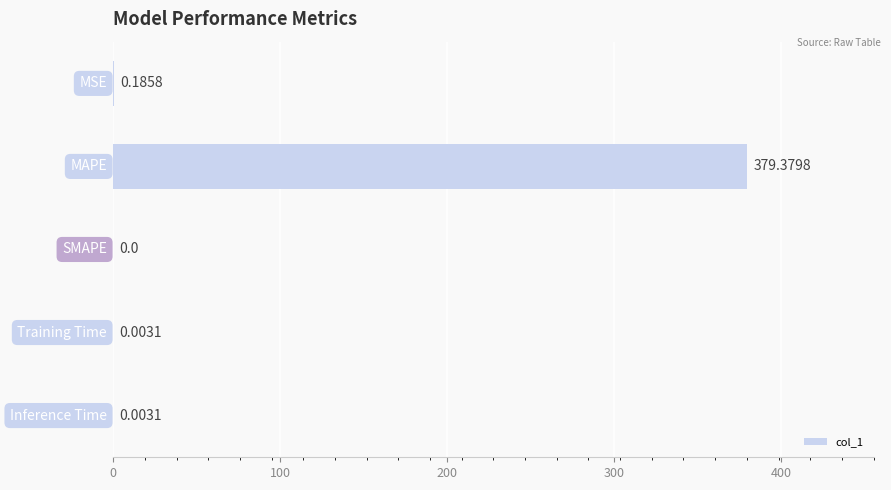

What is the maximum value shown in the chart?

379.4